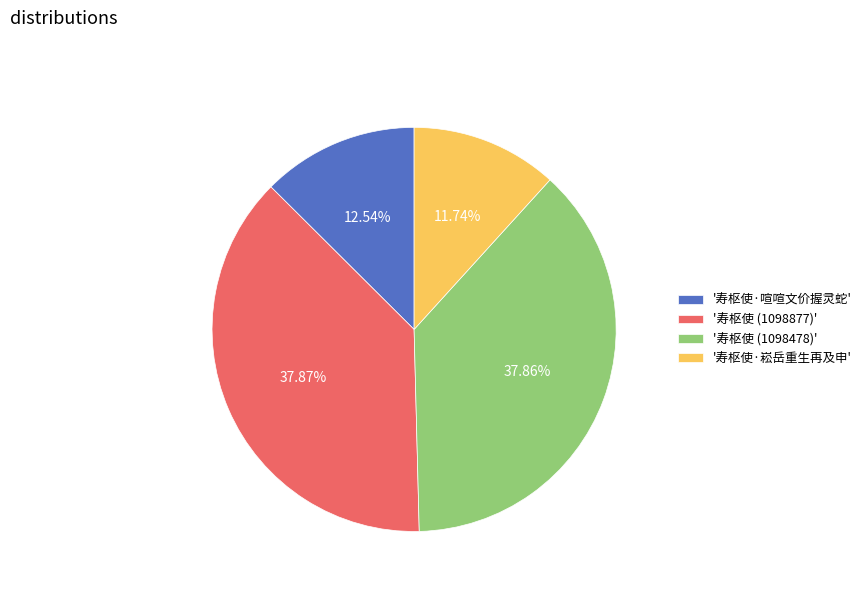

Is '寿枢使 (1098877)' the majority of the pie?

No